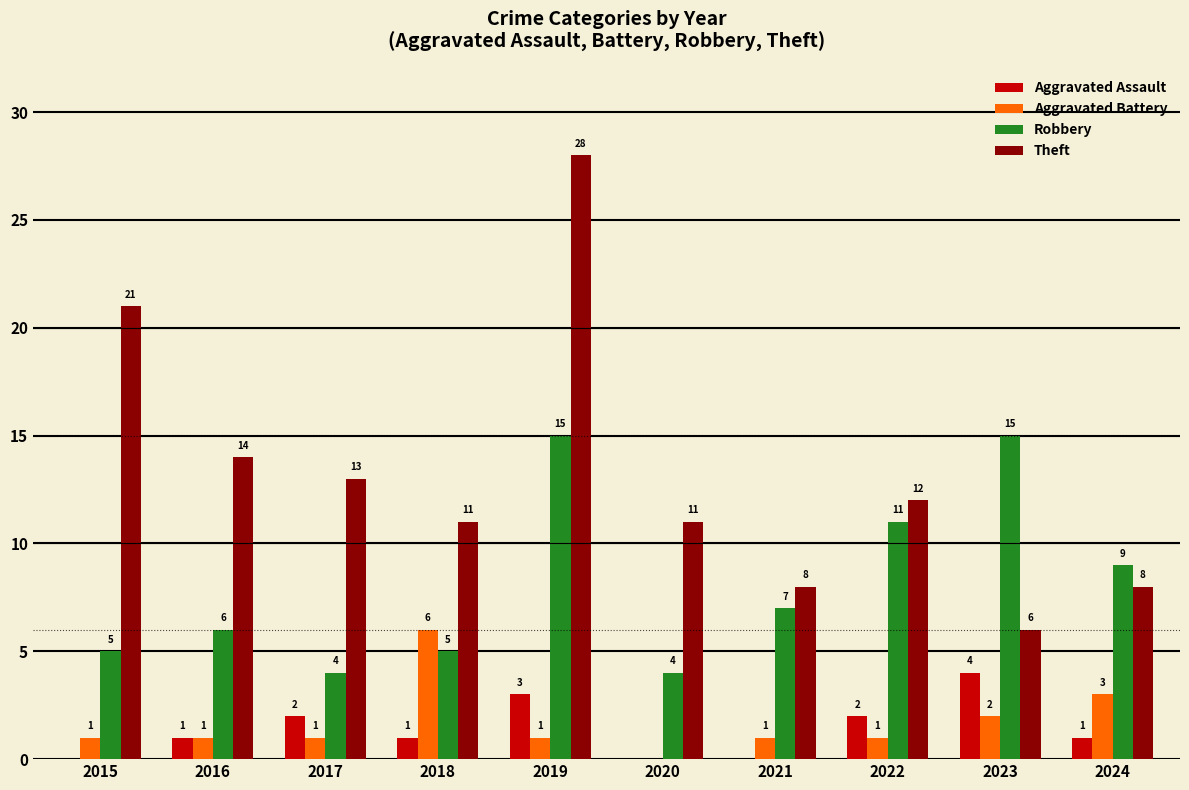

True or false: Robbery has a value of 1 at 2015.

False